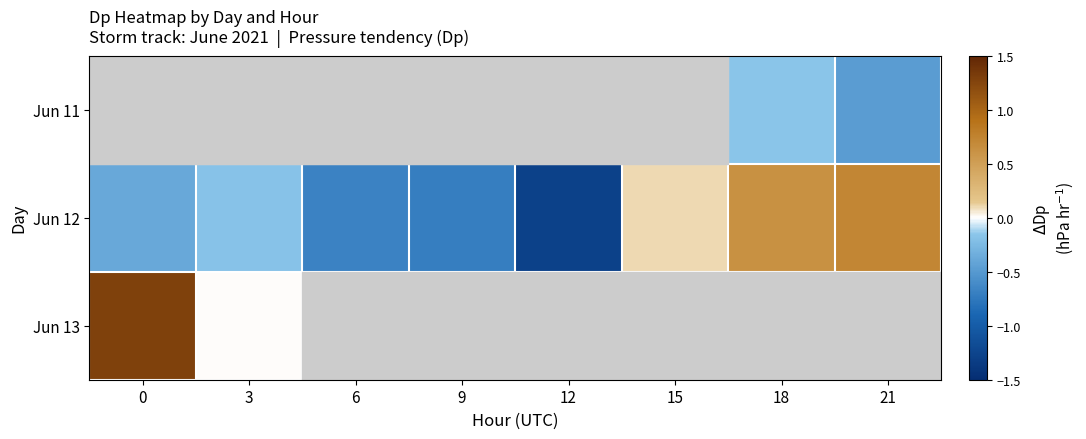

The Jun 12 series shows -0.9 at 9. True or false?

False